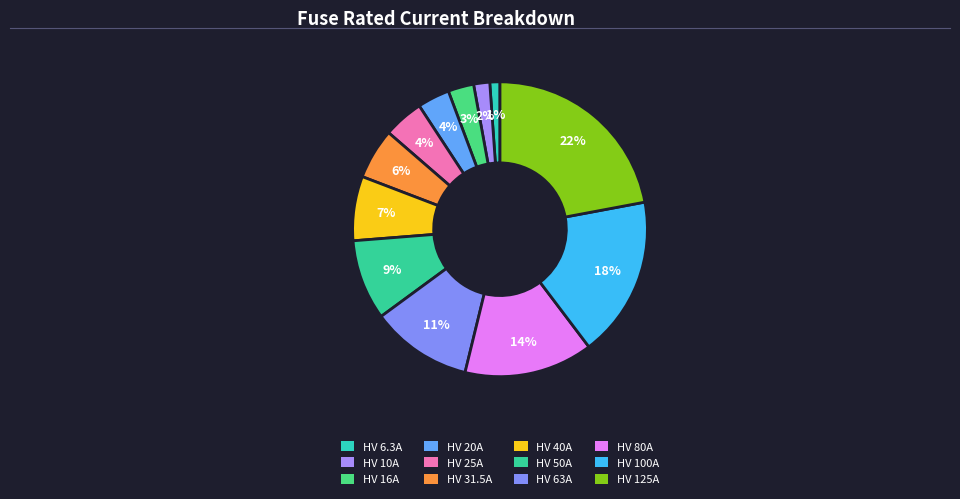

Approximately how many times larger is the value at HV 31.5A compared to HV 10A?

3.1